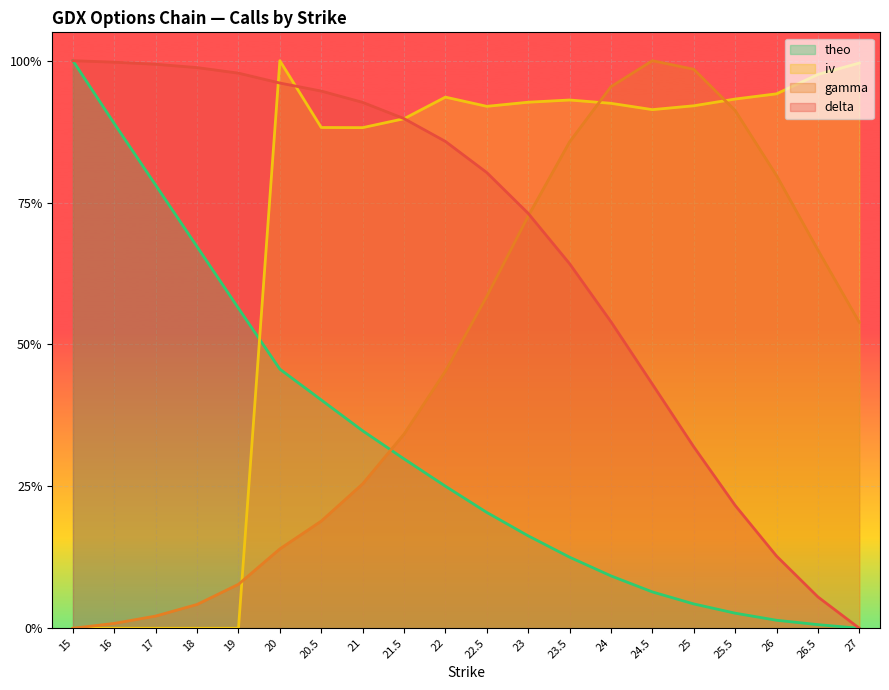

How many values in the gamma series exceed 0?

19